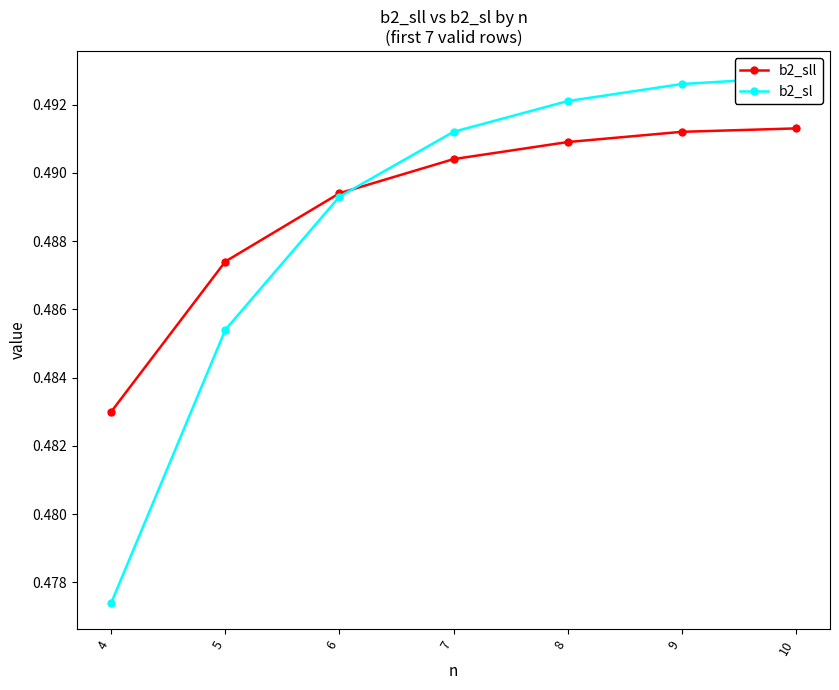

Reading left to right, transcribe all the data shown in this chart.

b2_sll: 0.5	0.5	0.5	0.5	0.5	0.5	0.5
b2_sl: 0.5	0.5	0.5	0.5	0.5	0.5	0.5